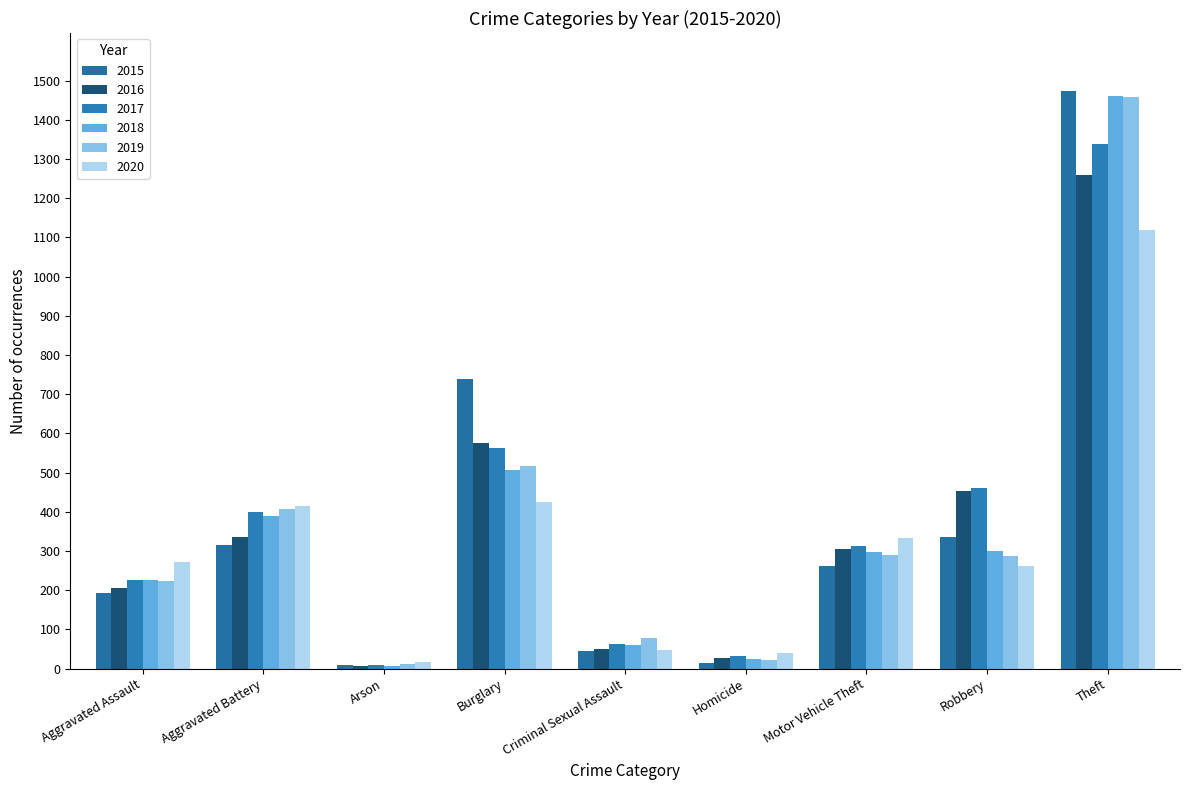

What is the difference between the maximum and minimum values in the 2020 series?

1103